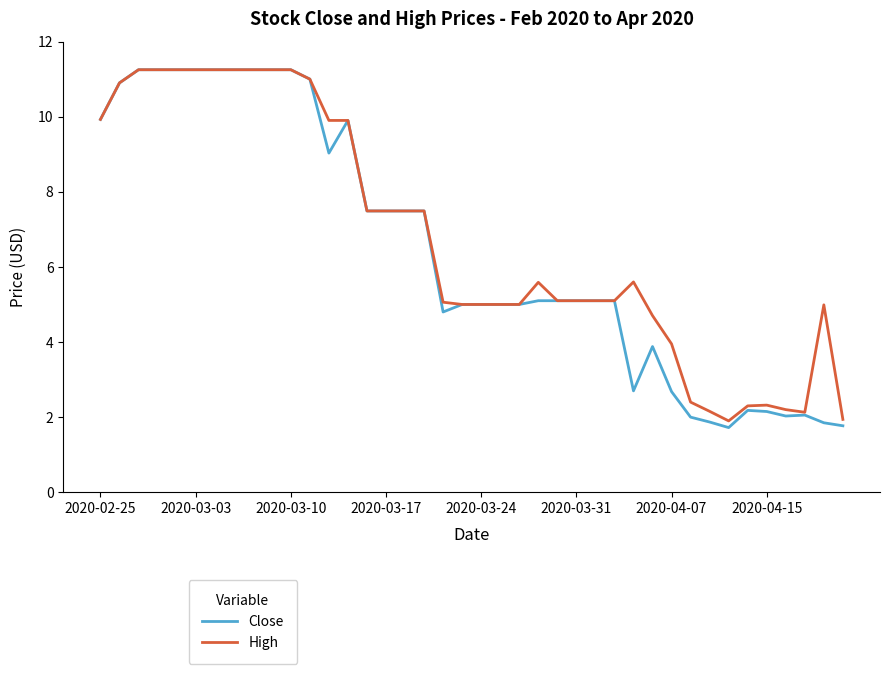

What is the minimum value shown in the chart?

1.7